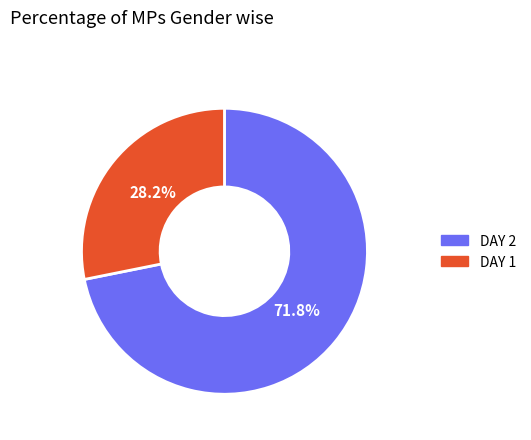

Is there any slice that represents more than half of the pie?

Yes